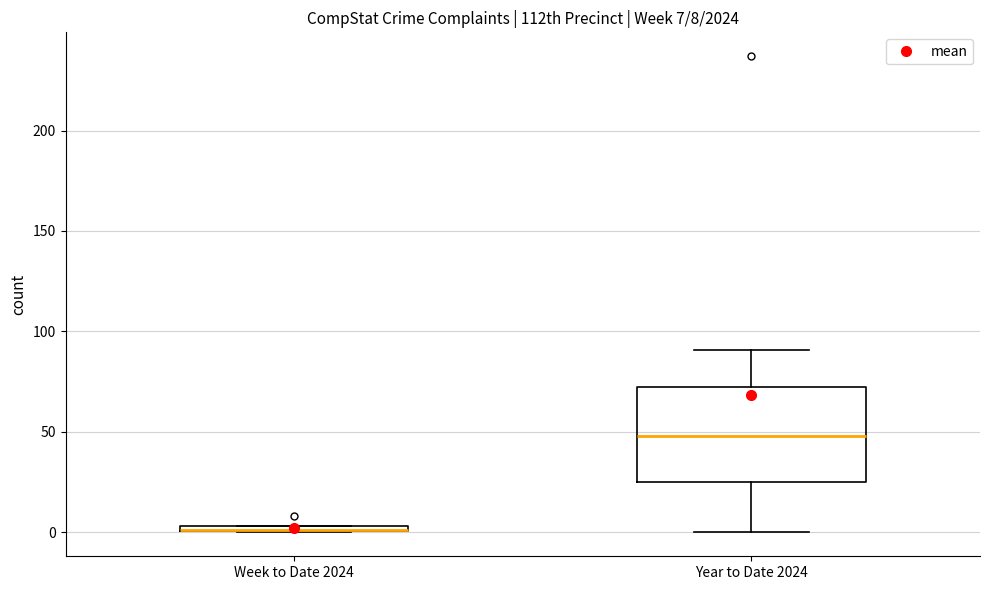

Which box is the tallest, from its lower edge to its upper edge?

Year to Date 2024